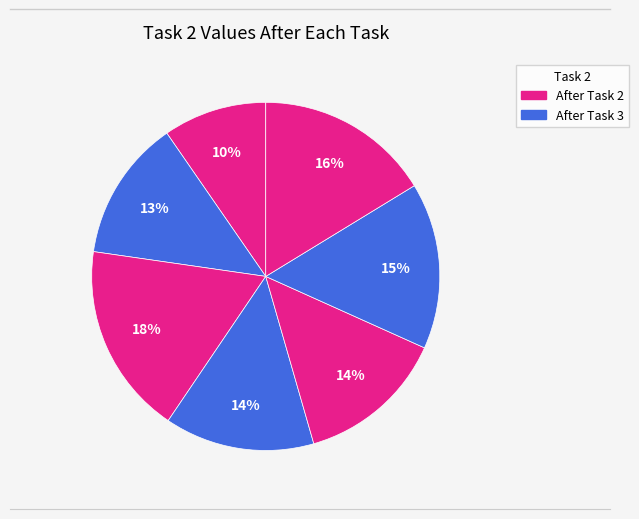

Does any single category account for the majority?

No